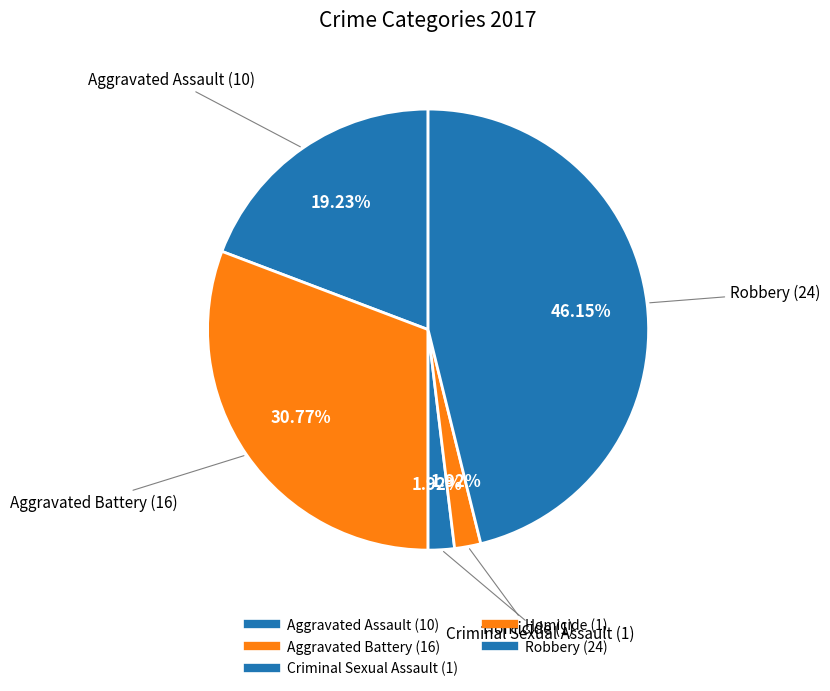

How many segments does this pie chart have?

5